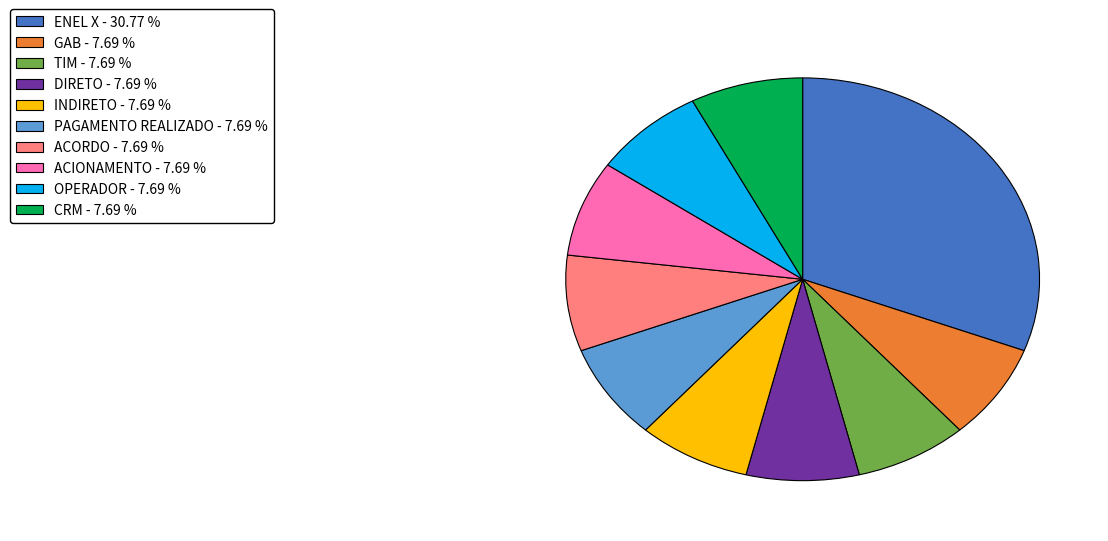

Do ENEL X - 30.77 % and GAB - 7.69 % together represent more than half of the pie?

No